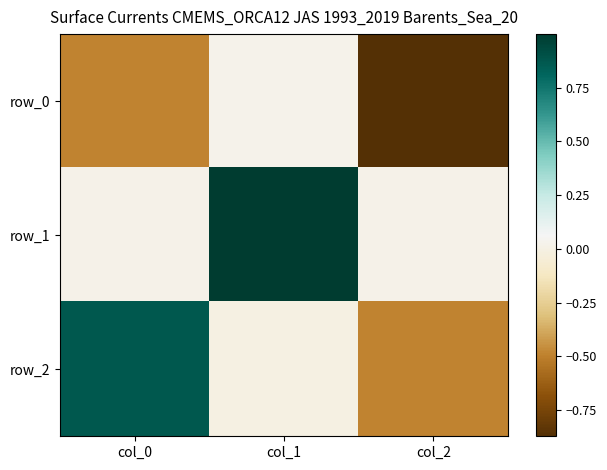

True or false: row_1 has a value of 1.0 at col_1.

True